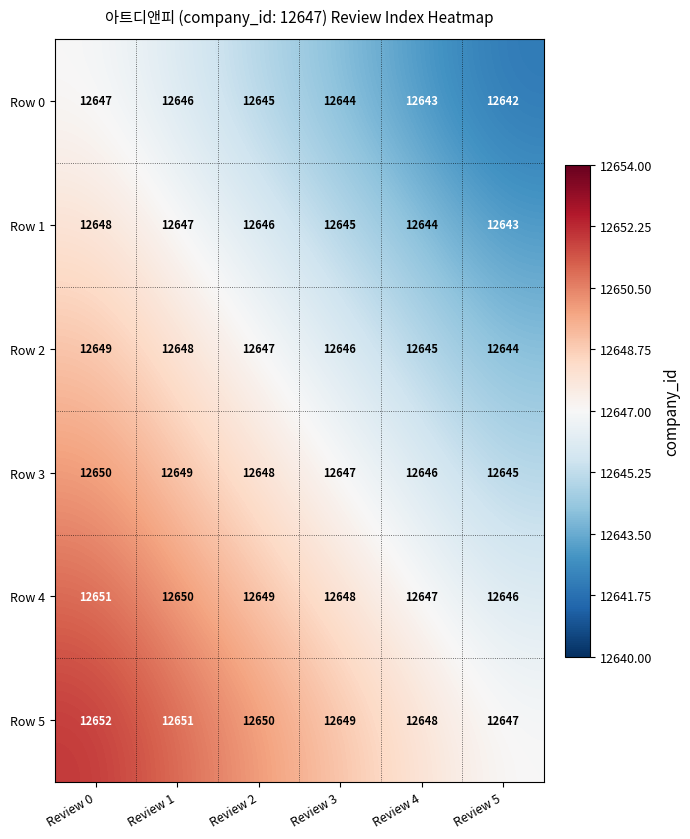

What is the total value across all series at Review 3?

75879